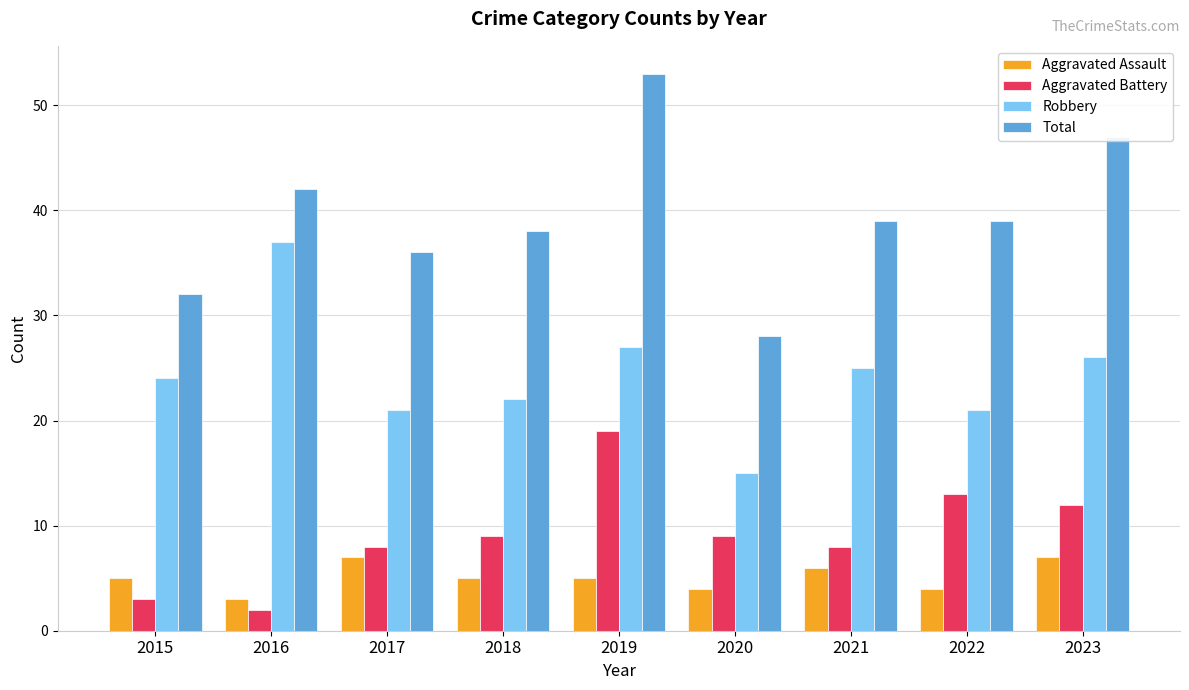

How many bars are there in total?

36